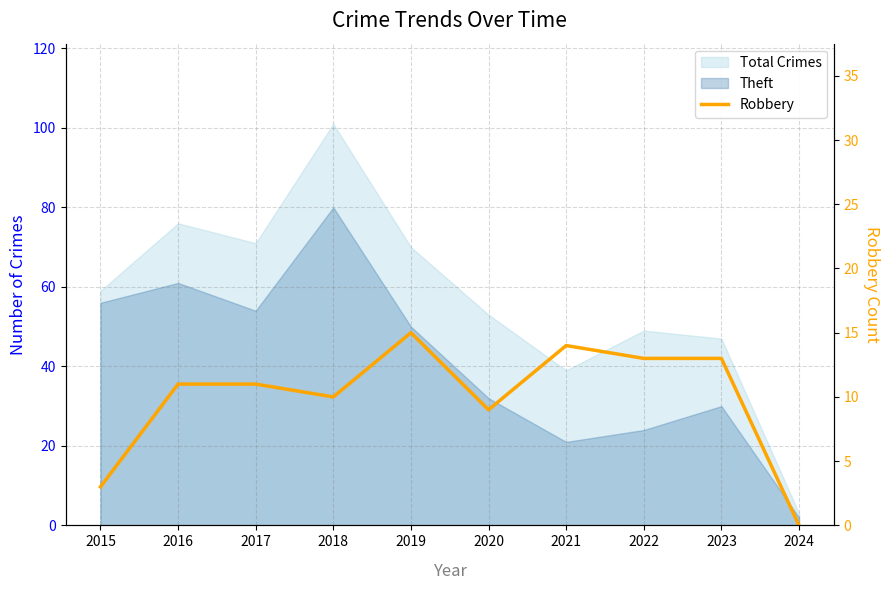

How many interior local valleys (lower than both neighbors) does the data have?

2